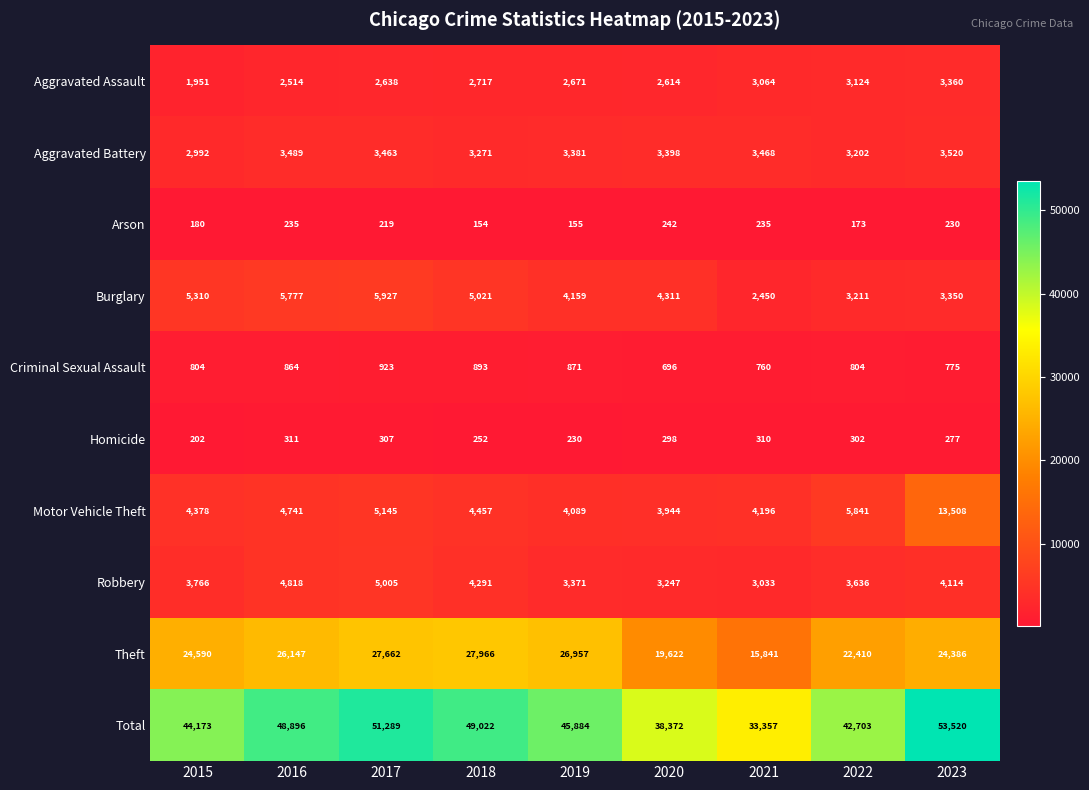

At which category does the chart reach its minimum across all series?

2018